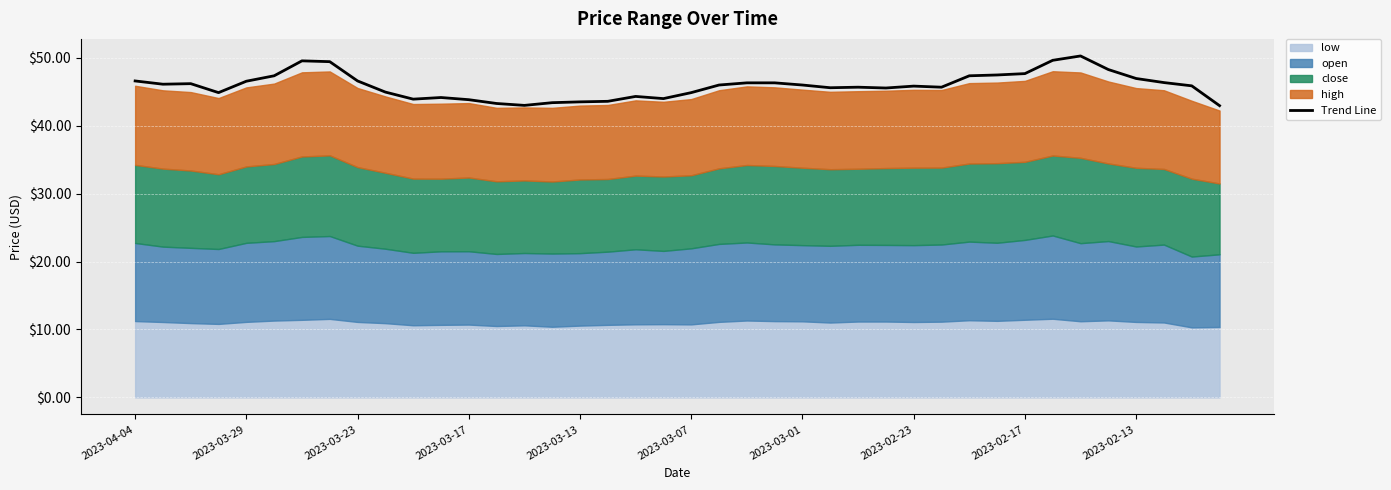

What is the lowest value of the Trend Line series?

43.0